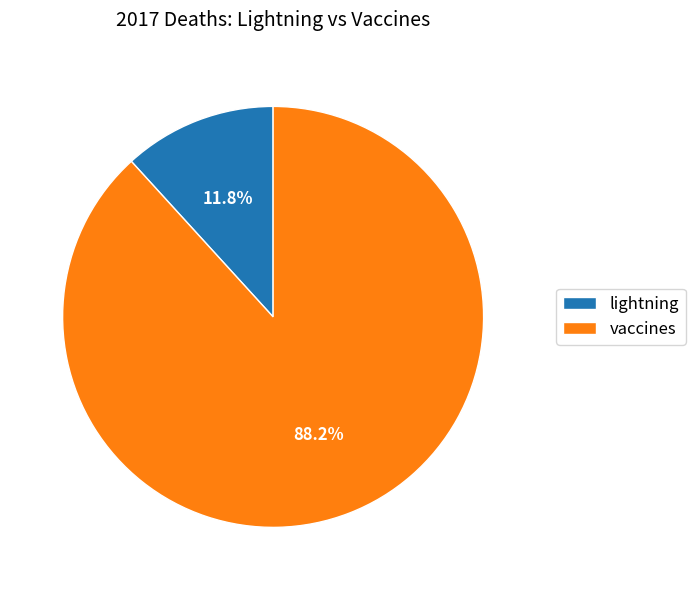

To the nearest percent, what is the difference between the lightning and vaccines slice percentages?

76%